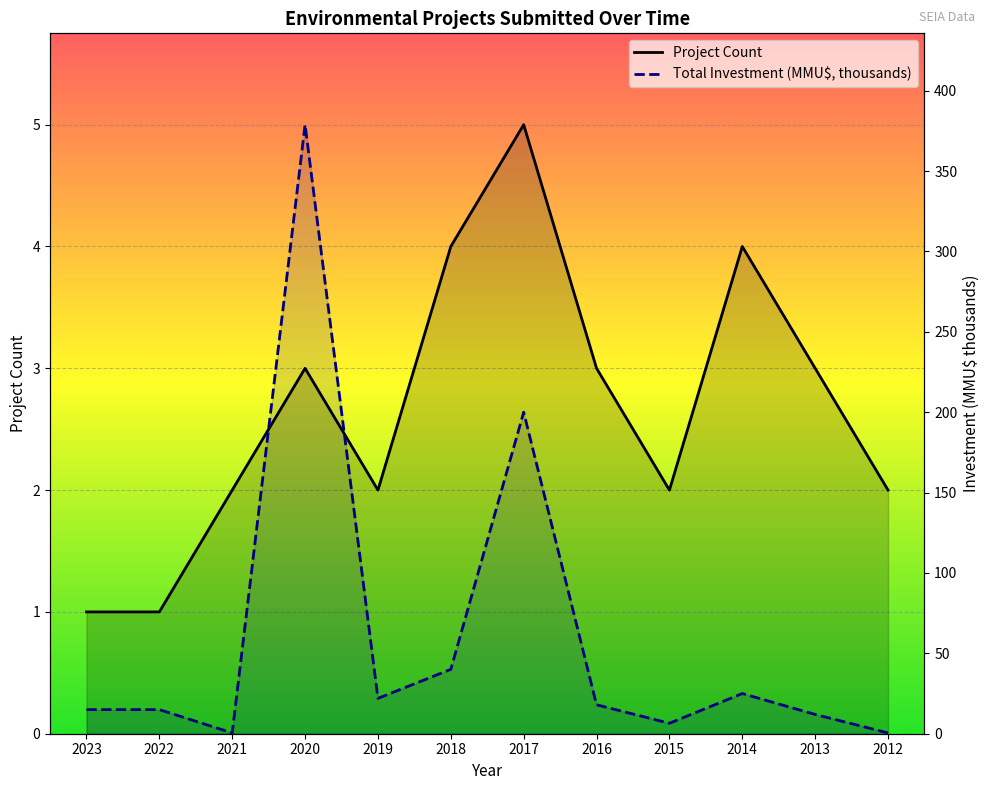

The Project Count series shows 0.7 at 2020. True or false?

False